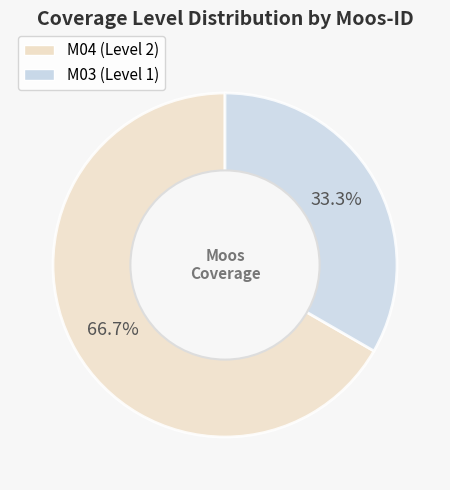

The M03 slice represents 22% of the pie. True or false?

False